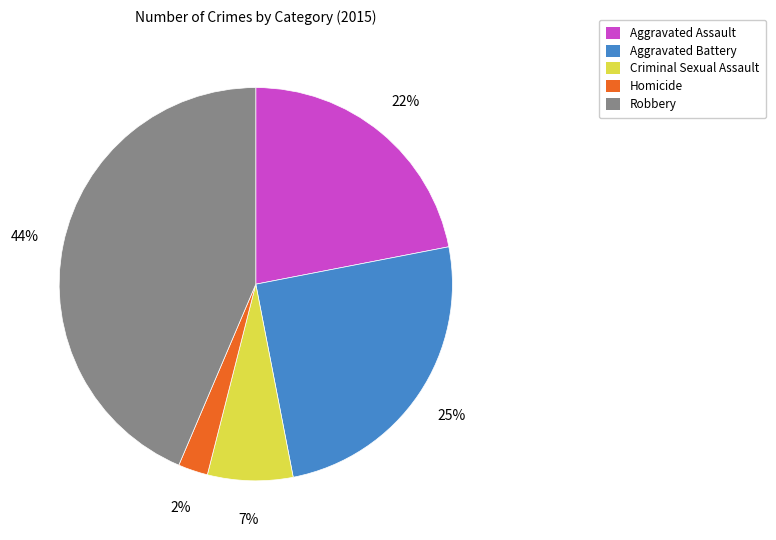

How many slices are in this pie chart?

5